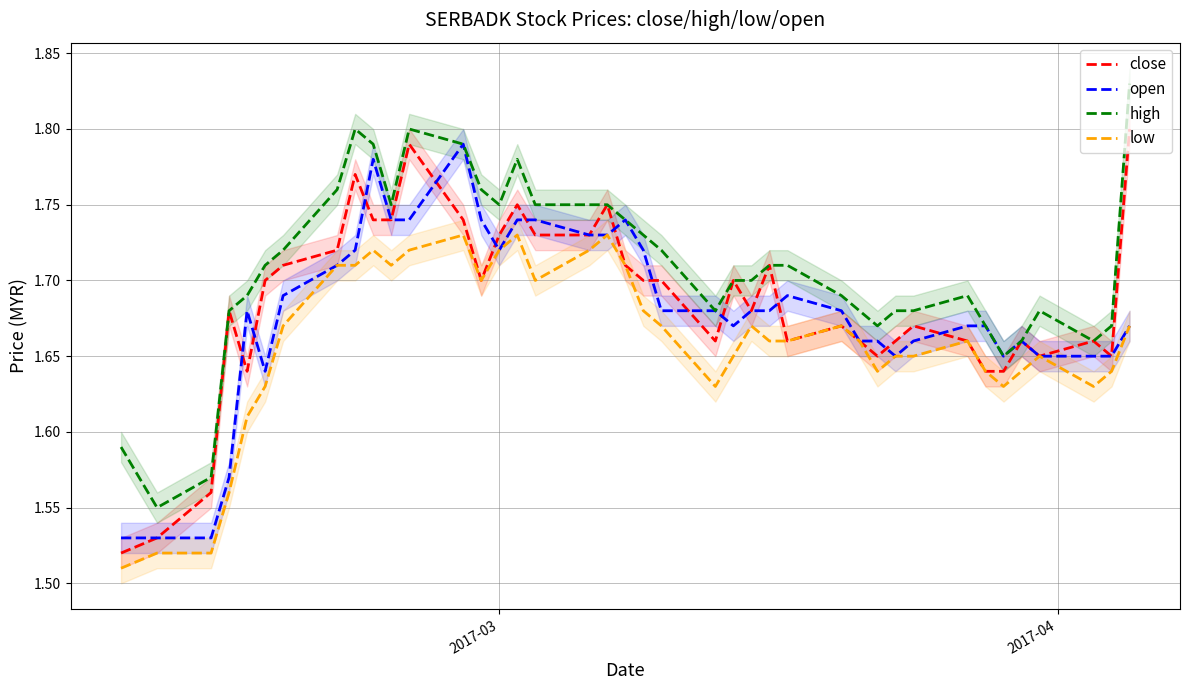

What is the maximum value for open?

1.8